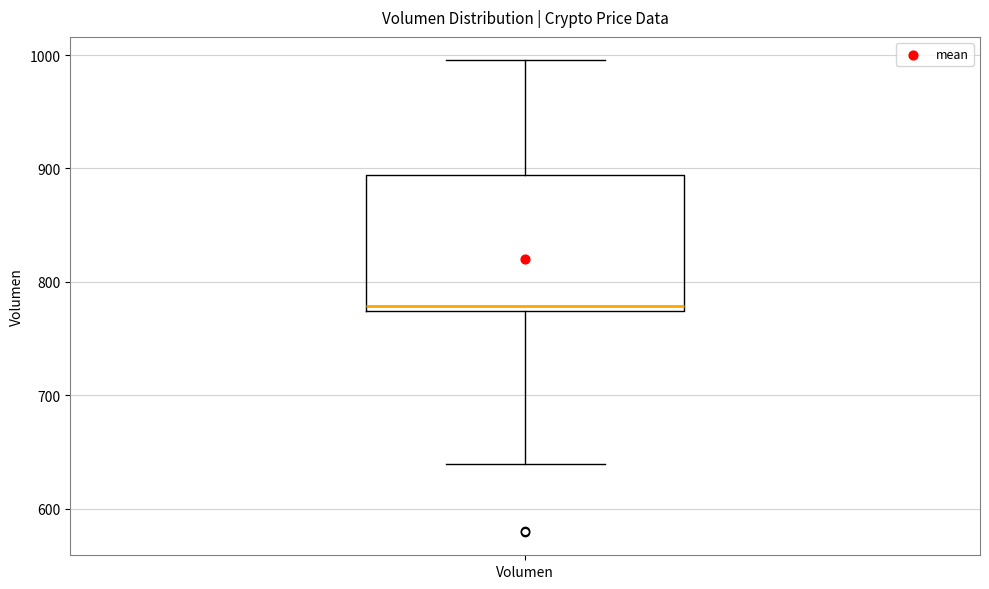

Transcribe this box plot: give where the median line is, the range the box spans, and where the two whiskers end, as read against the y-axis. The values are not printed on the chart, so give them approximately, as read against the axis.

median 780, box 770 to 890, whiskers 640 to 1000